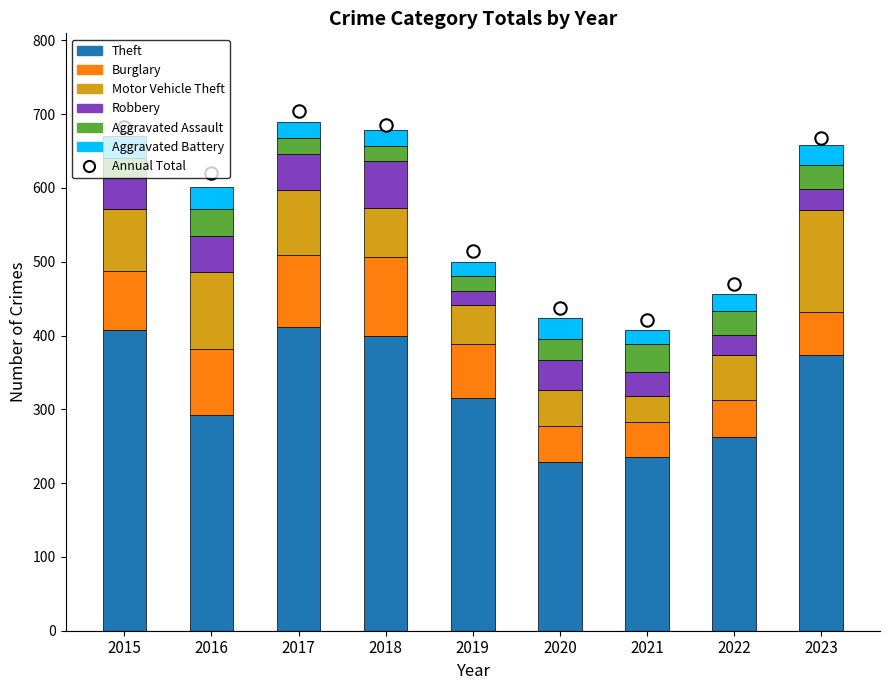

Which series has the largest total across all categories?

Theft